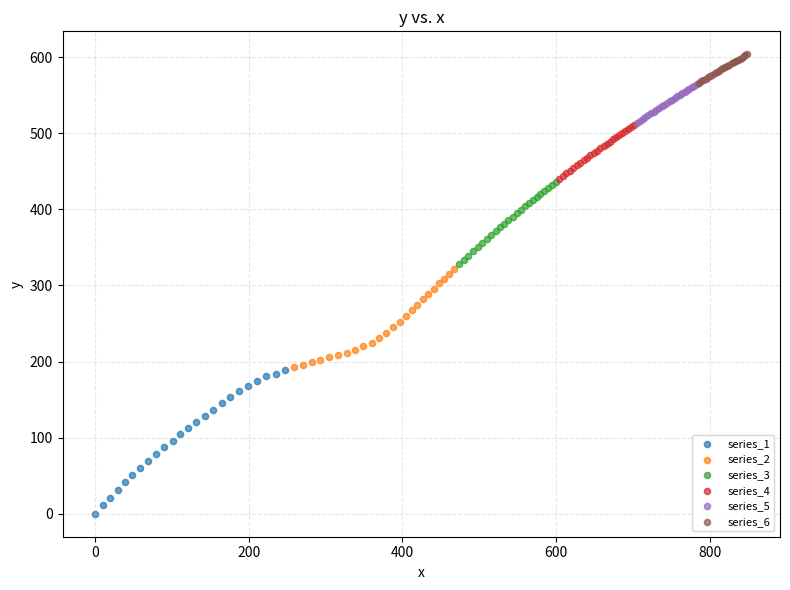

Which series reaches the maximum Y coordinate?

series_6